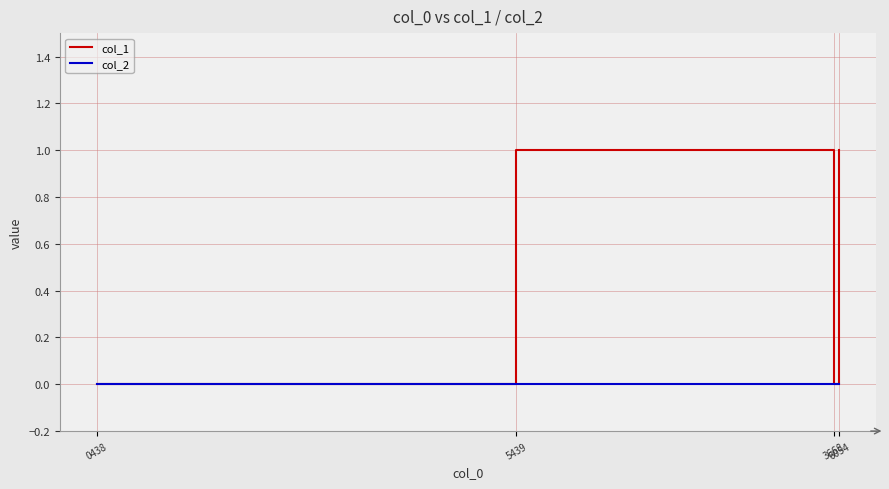

How many lines are shown in the chart?

2